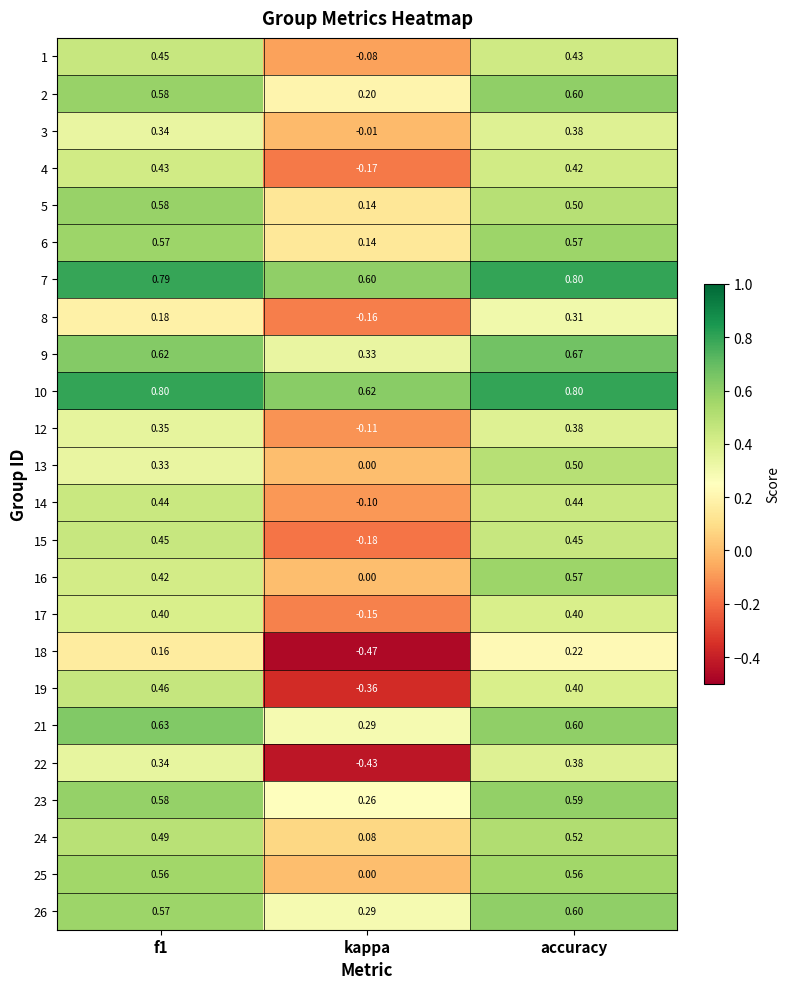

At which label is 17 closest to 0?

kappa